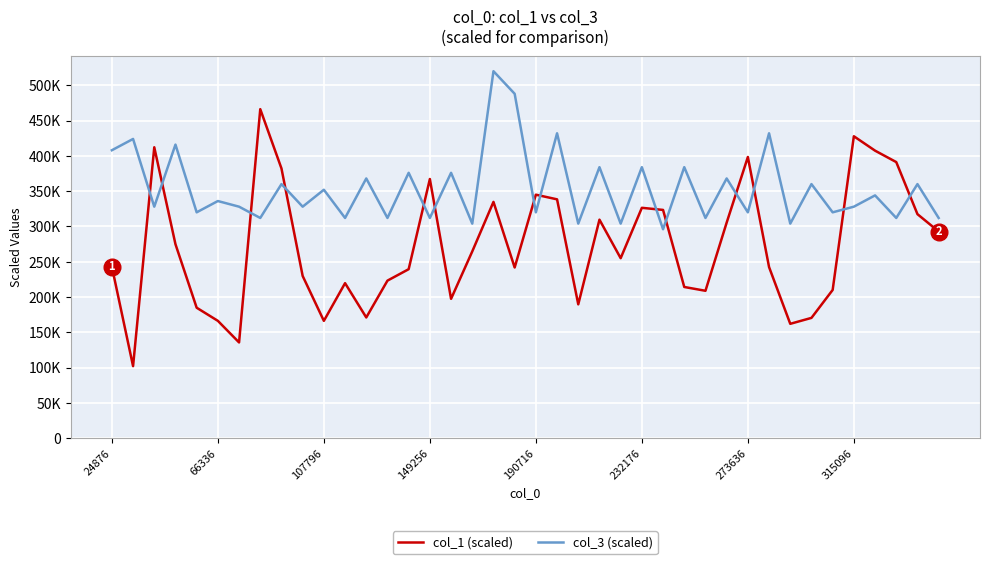

What are all the series names shown in the legend?

col_1 (scaled), col_3 (scaled)